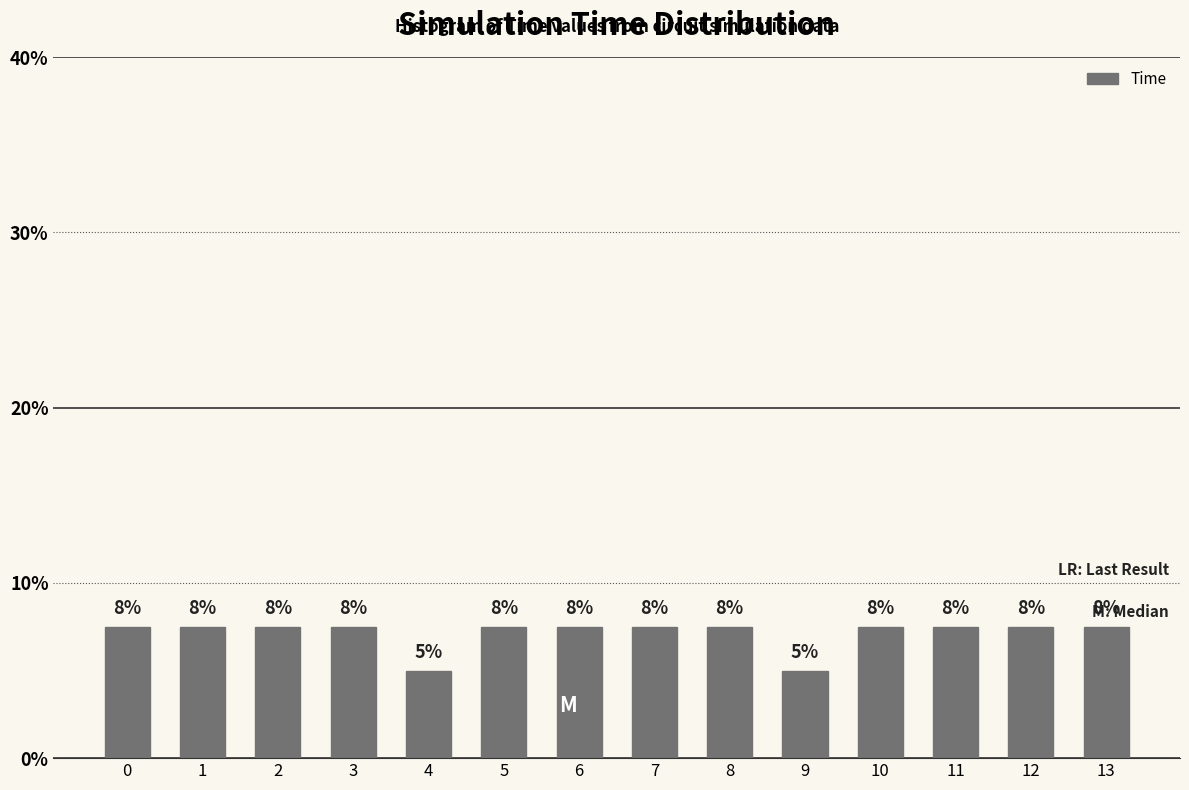

Does the chart contain any negative values?

No